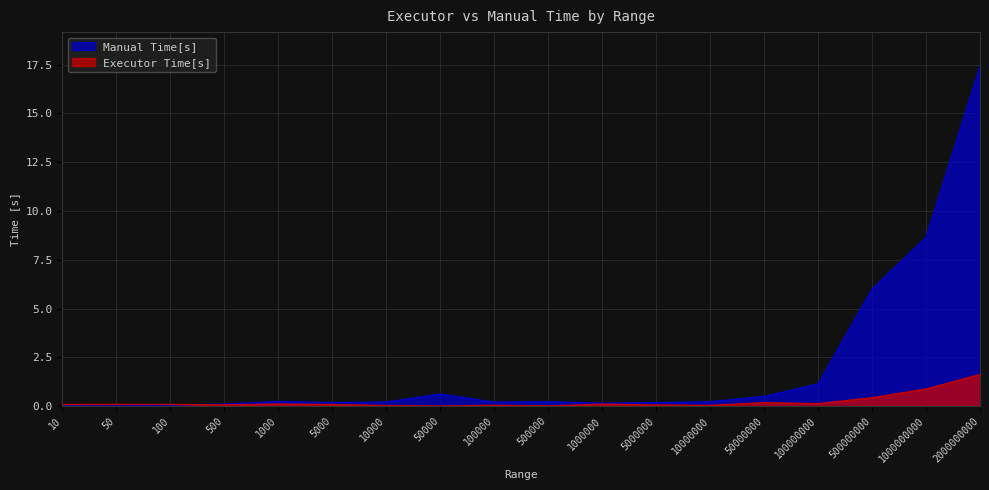

How many lines are shown in the chart?

2